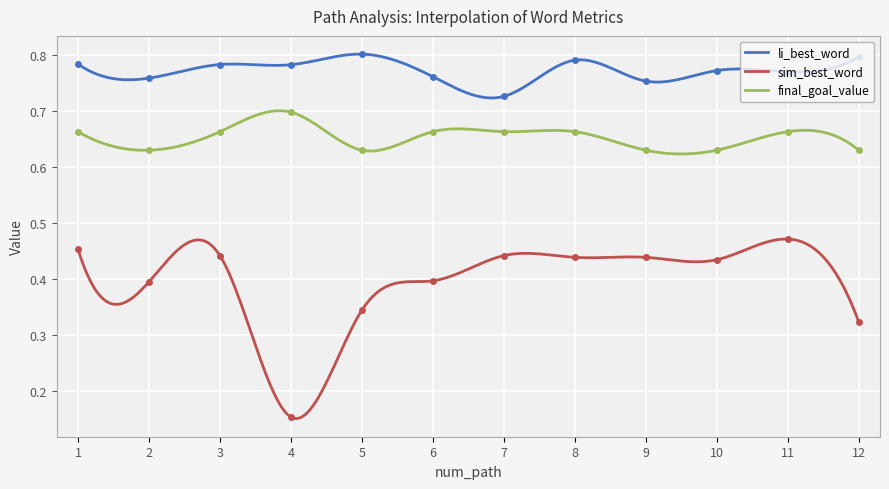

Reading right to left, what are all the values shown in this chart?

li_best_word: 0.8	0.8	0.8	0.8	0.8	0.7	0.8	0.8	0.8	0.8	0.8	0.8
sim_best_word: 0.3	0.5	0.4	0.4	0.4	0.4	0.4	0.3	0.2	0.4	0.4	0.5
final_goal_value: 0.6	0.7	0.6	0.6	0.7	0.7	0.7	0.6	0.7	0.7	0.6	0.7